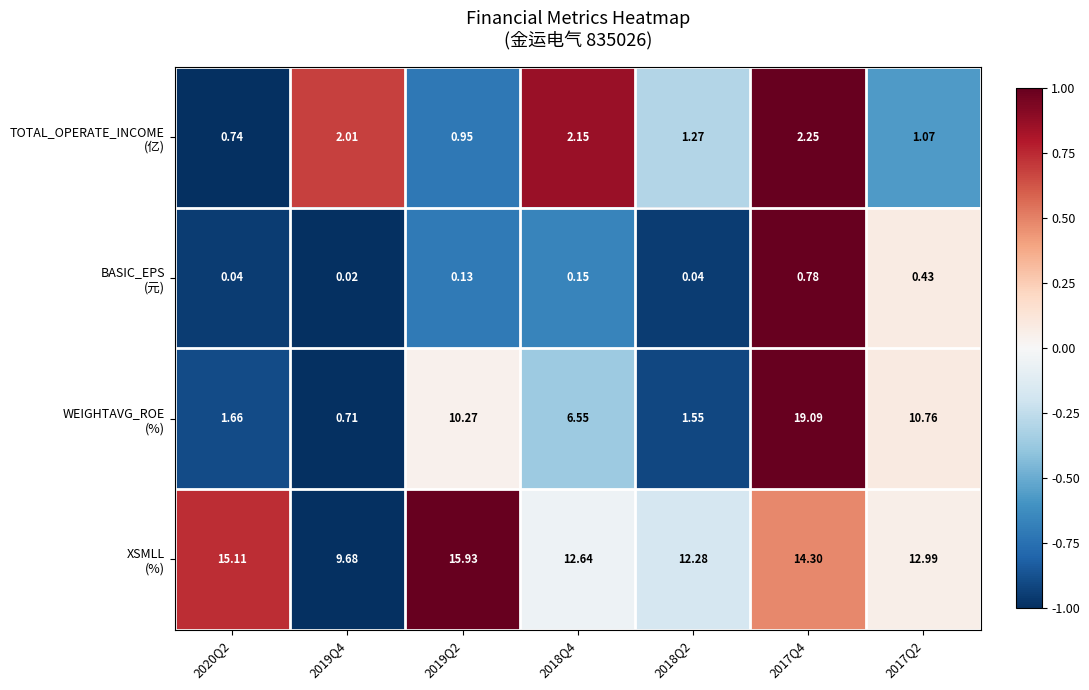

Which category has the lowest value across all series?

2019Q4